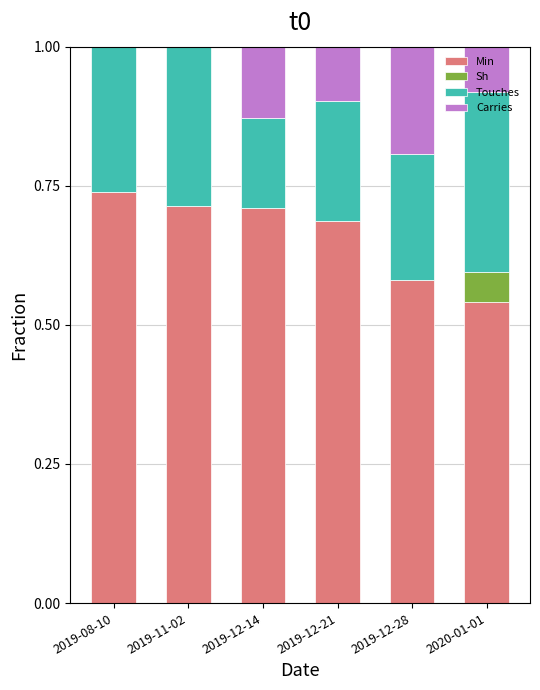

What is the sum of all Min values?

4.0